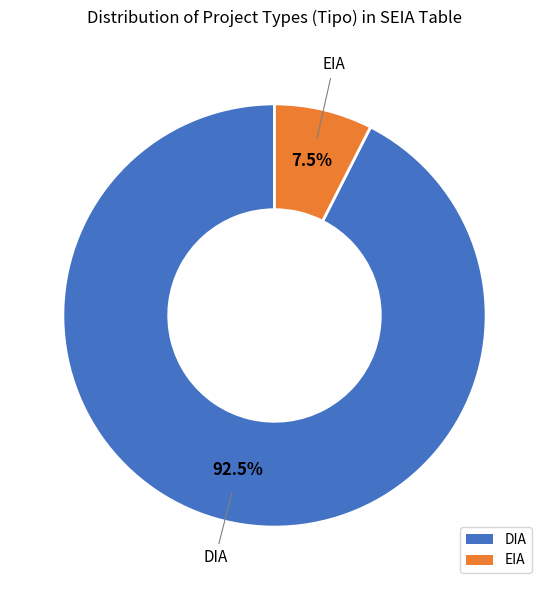

What is the smallest slice in the pie chart?

EIA